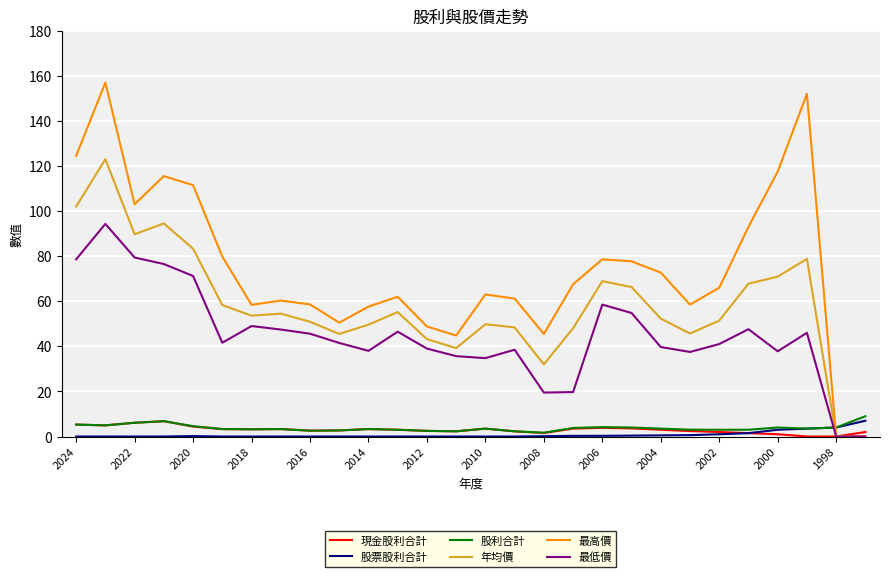

What is the maximum value for 最低價?

94.3